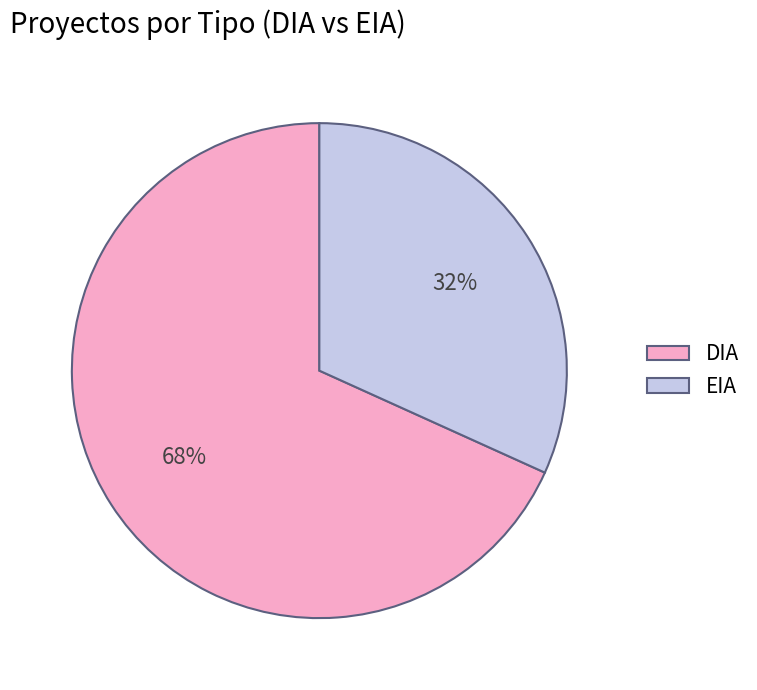

Which category has the biggest portion of the pie?

DIA